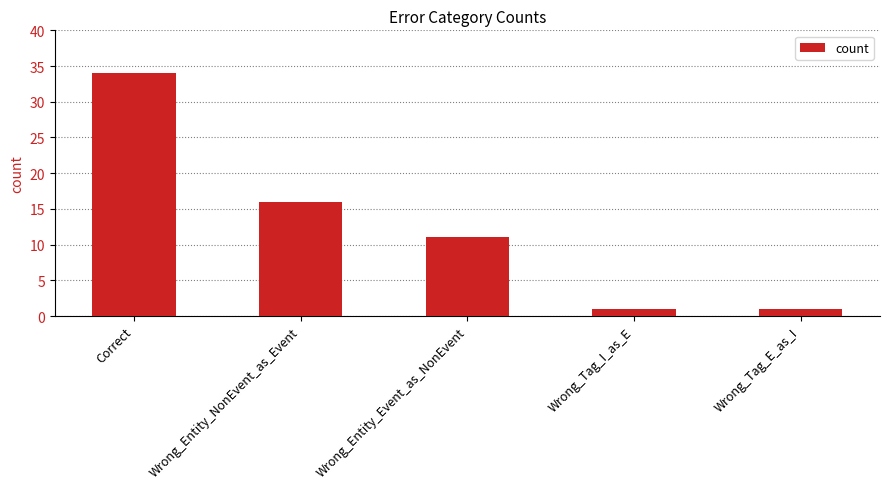

The value at Wrong_Entity_NonEvent_as_Event is 3. True or false?

False